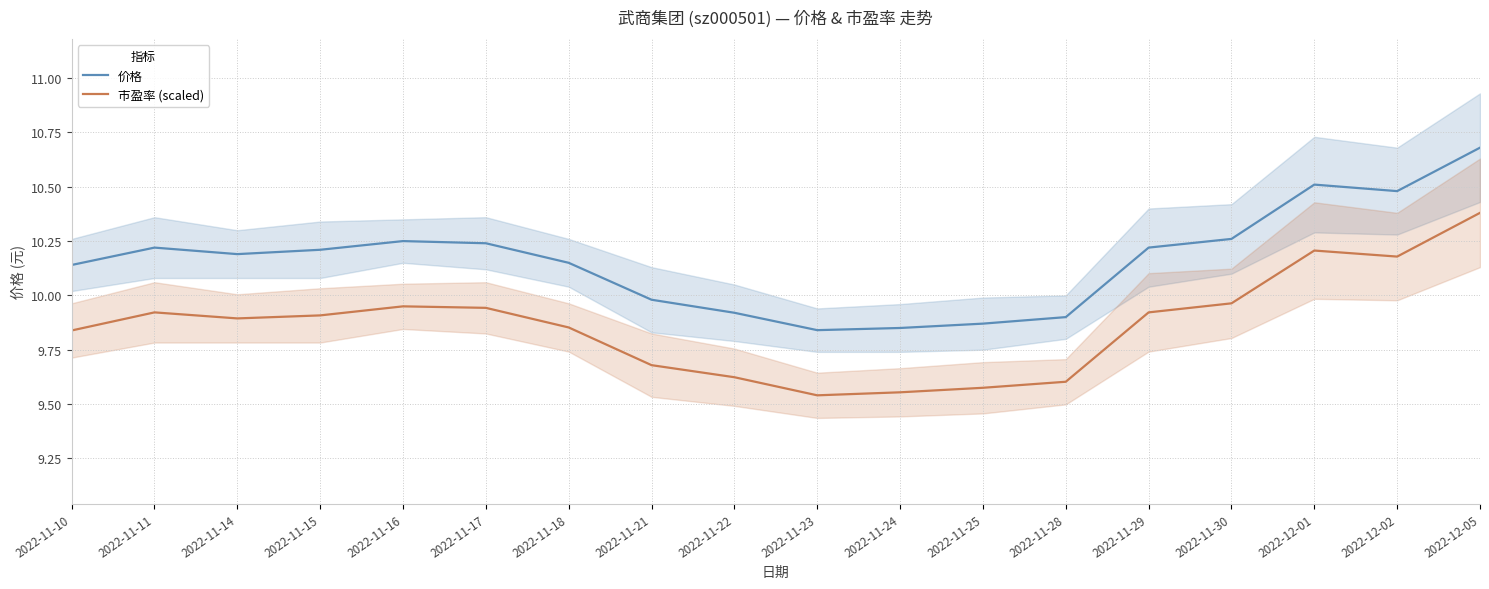

What is the maximum value for 价格?

10.7